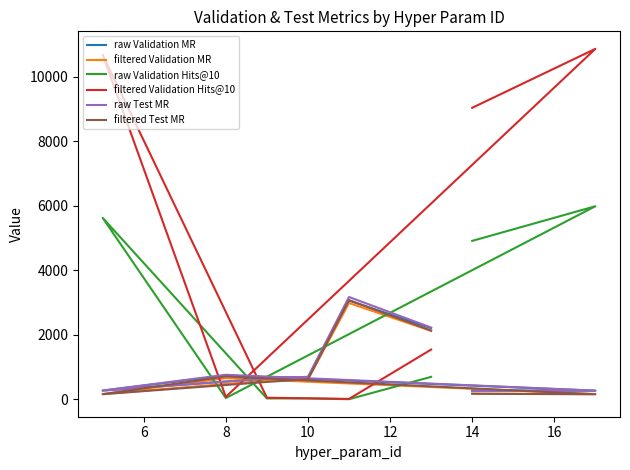

Is it true that filtered Test MR equals 1607.0 at 16?

False